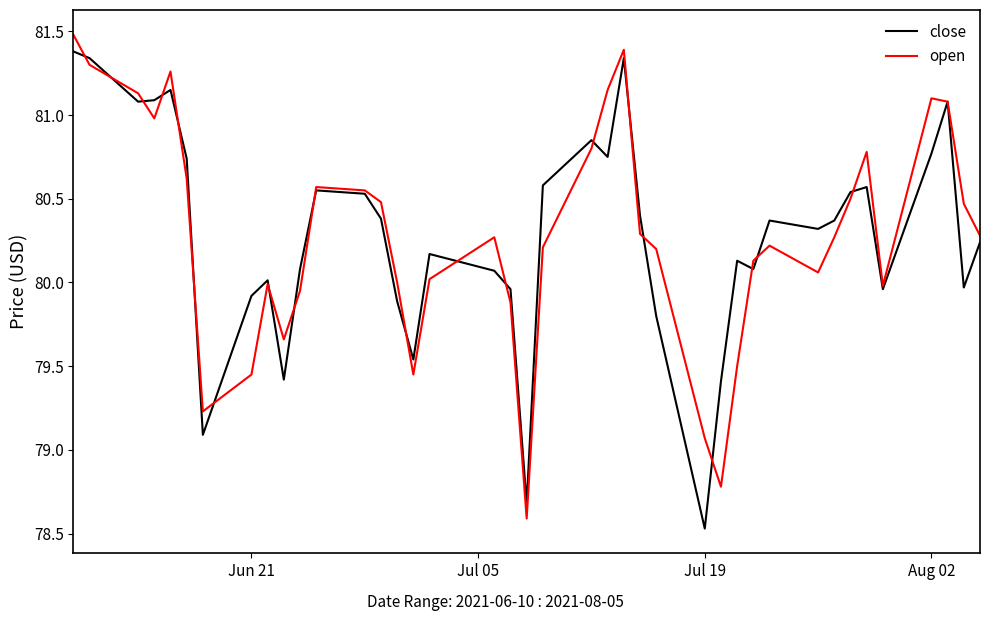

What are all the series names shown in the legend?

close, open